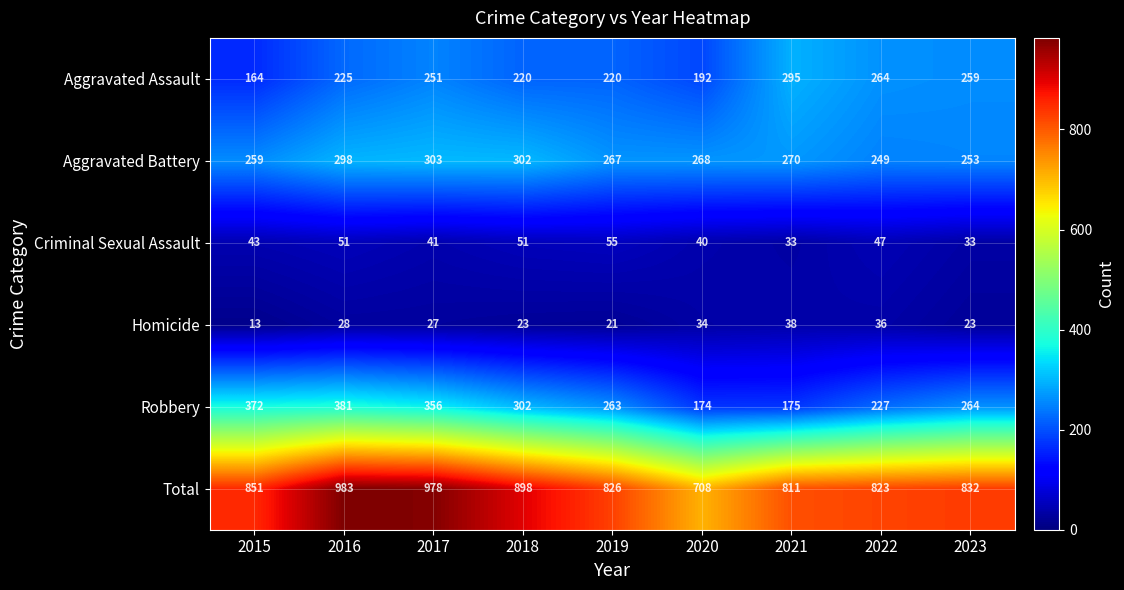

At which label is Aggravated Assault closest to 229?

2016